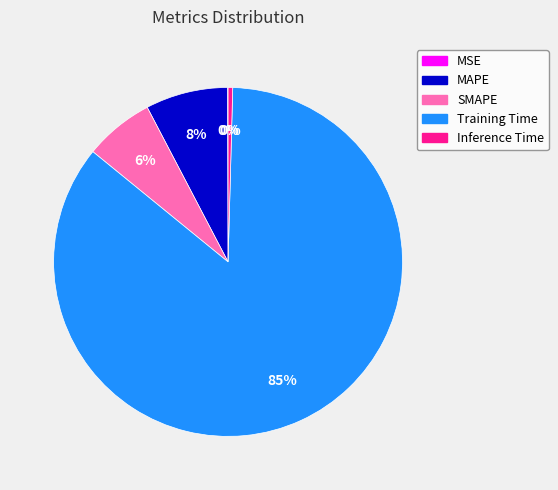

The Training Time slice represents 99% of the pie. True or false?

False